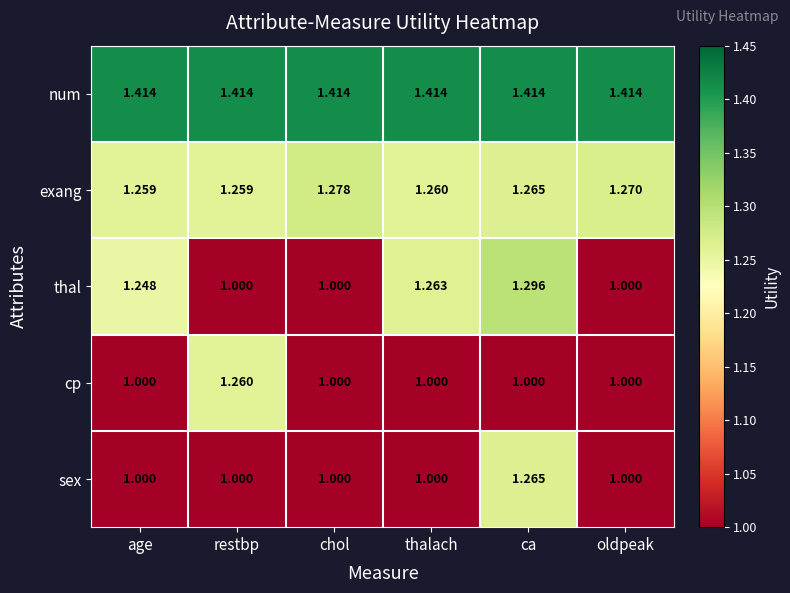

Between age and ca, which series saw the biggest shift?

sex